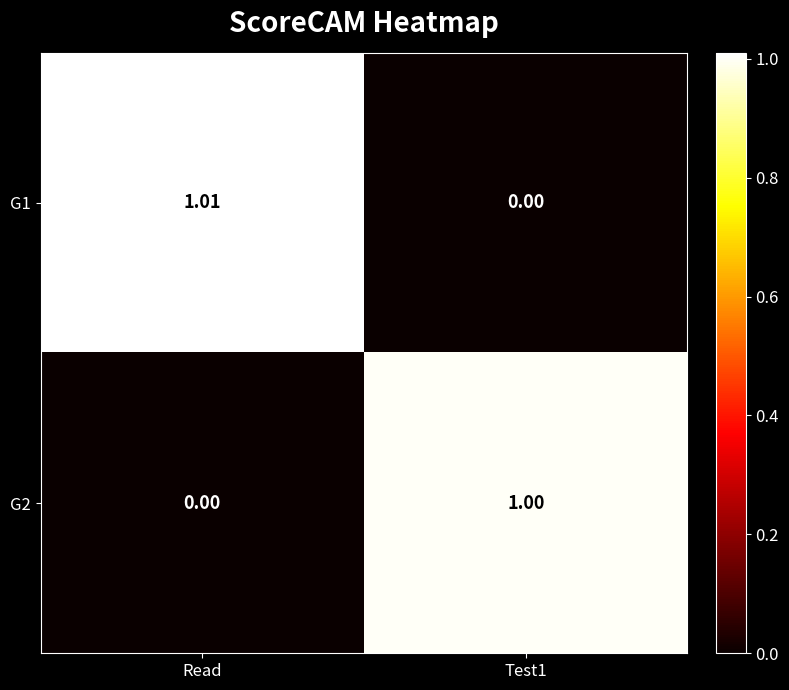

Which series changed the most between Read and Test1?

G1